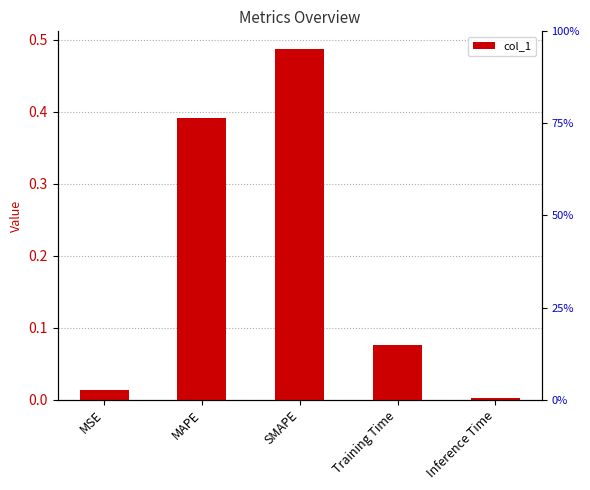

What is the difference between the maximum and minimum values?

0.5